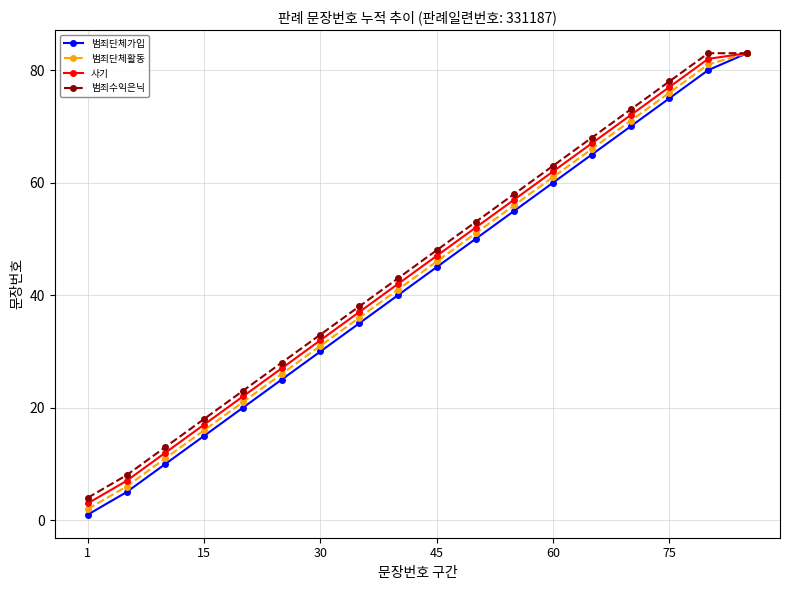

True or false: 범죄수익은닉 has more than 2 interior local peaks.

False